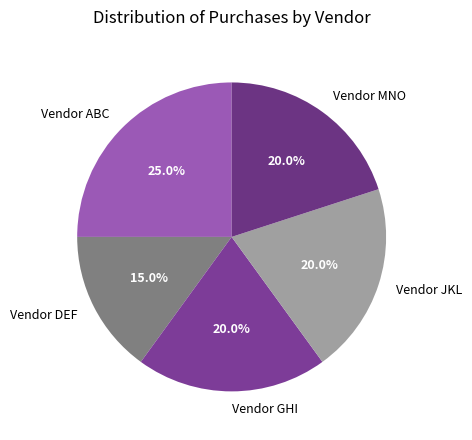

Combined, what portion of the pie is Vendor GHI and Vendor ABC?

45.0%